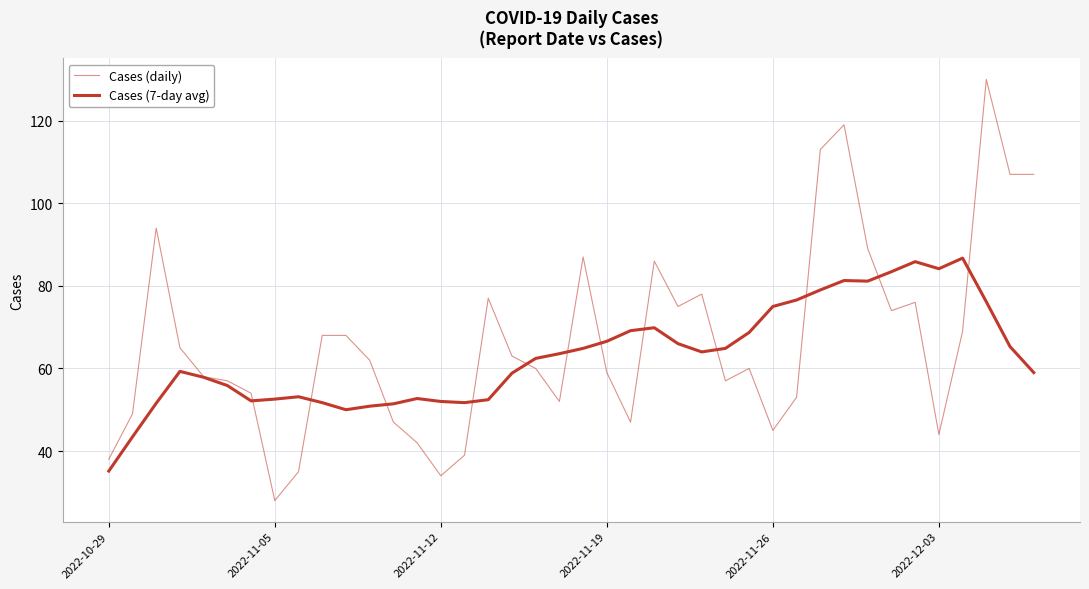

Does the chart have visible grid lines?

Yes